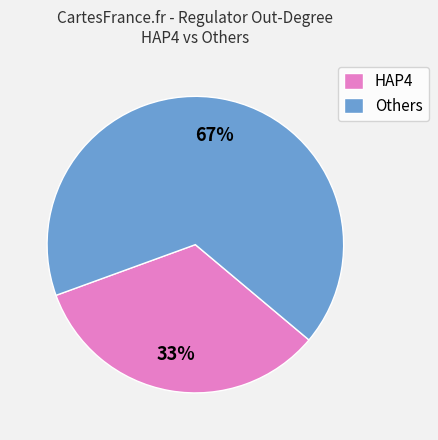

To the nearest percent, what is the average slice percentage?

50%